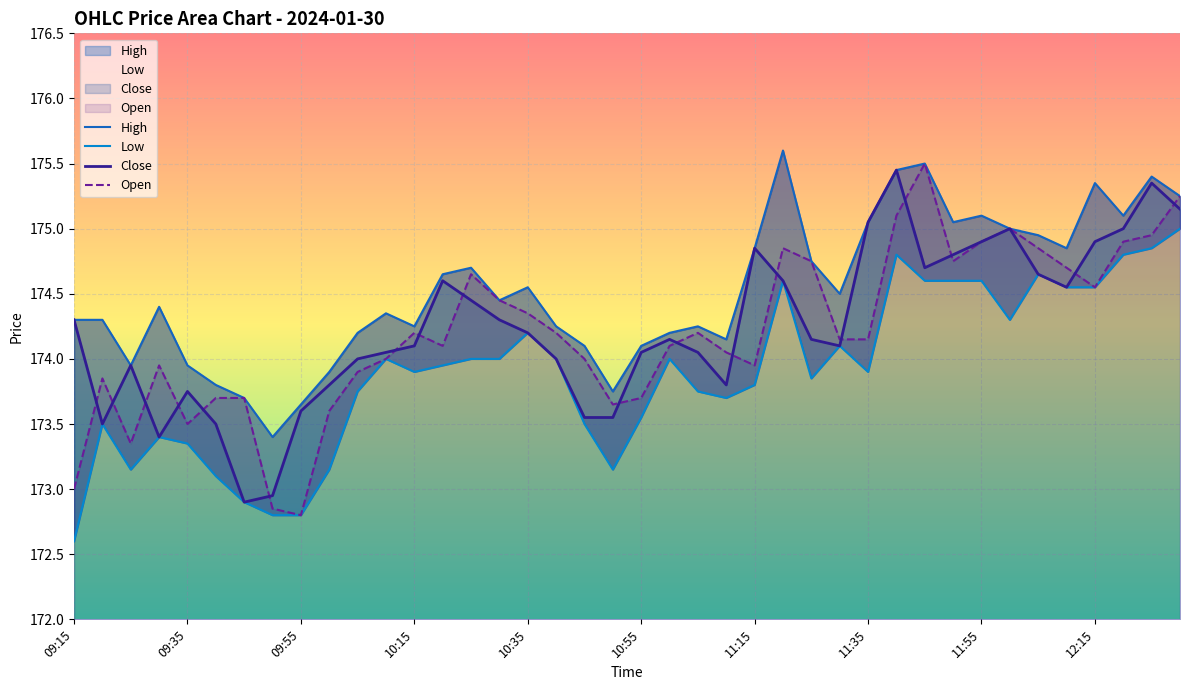

What are all the series names shown in the legend?

High, Low, Close, Open